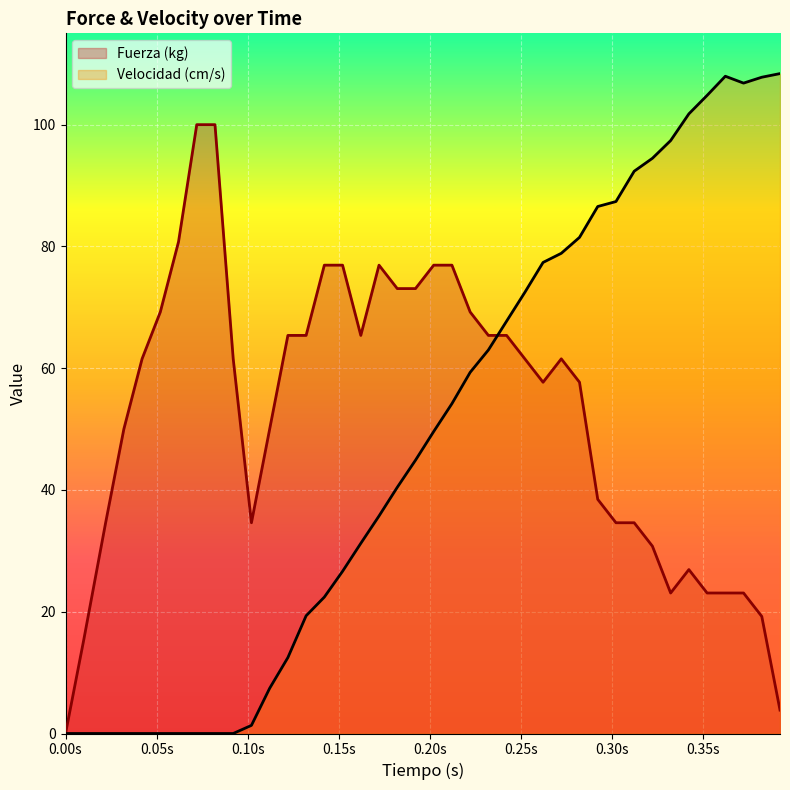

What is the value of the Fuerza (kg) point at the 8th from the left?

100.0